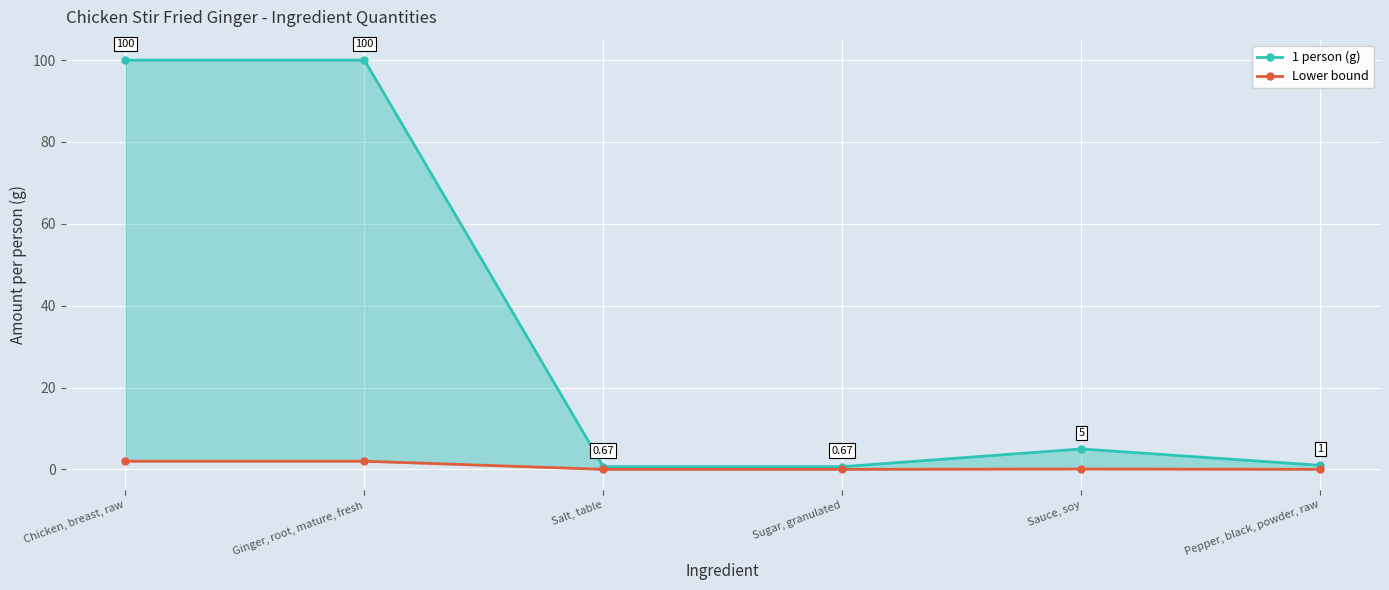

Where is the first local maximum for Lower bound?

Sauce, soy